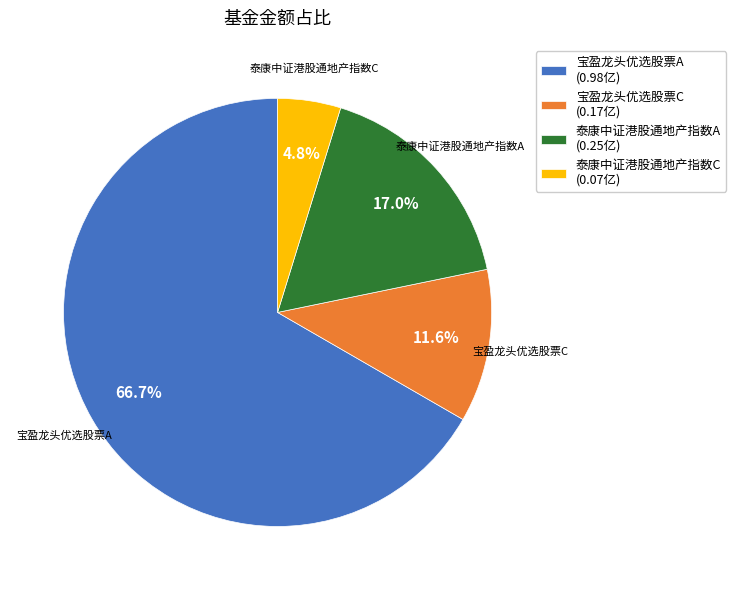

Is it true that 泰康中证港股通地产指数A is 17% of the pie?

True